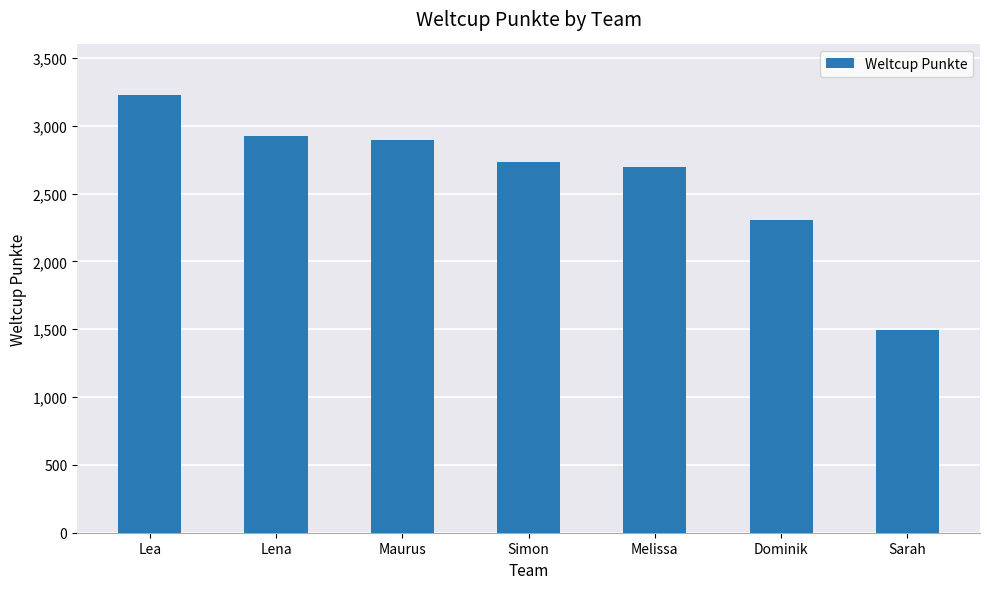

Is it true that the value at Simon is 4187?

False